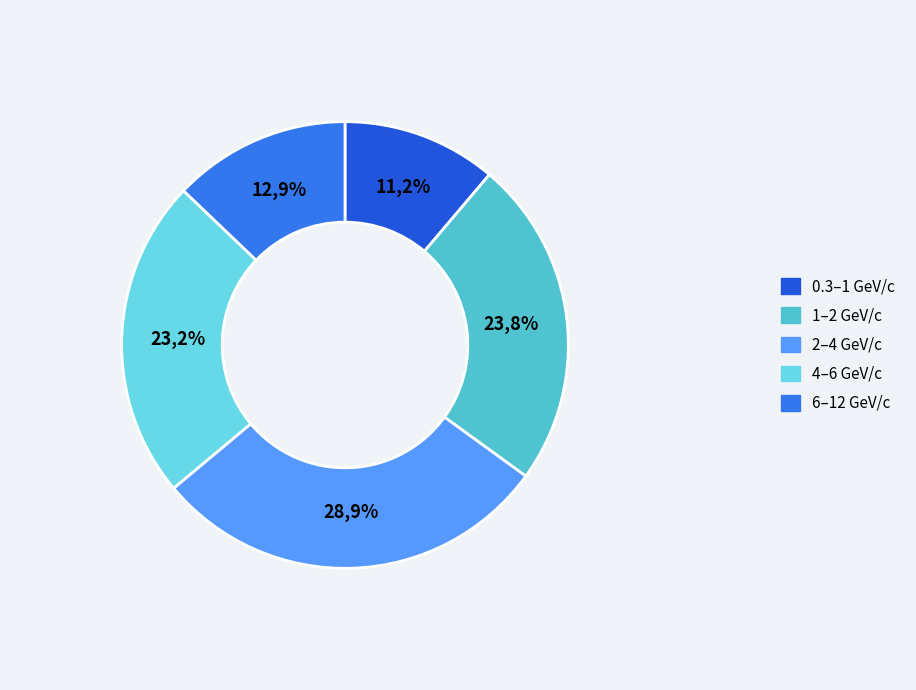

What portion of the pie excludes 1 < p_{T}^{trig} < 2 GeV/c?

76.2%